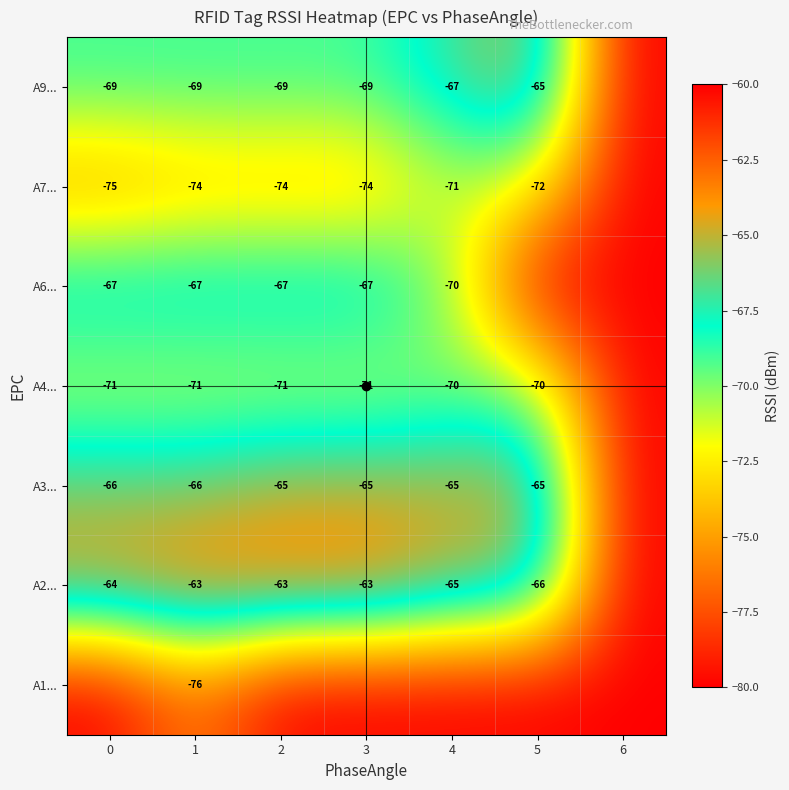

What is the greatest value displayed?

-63